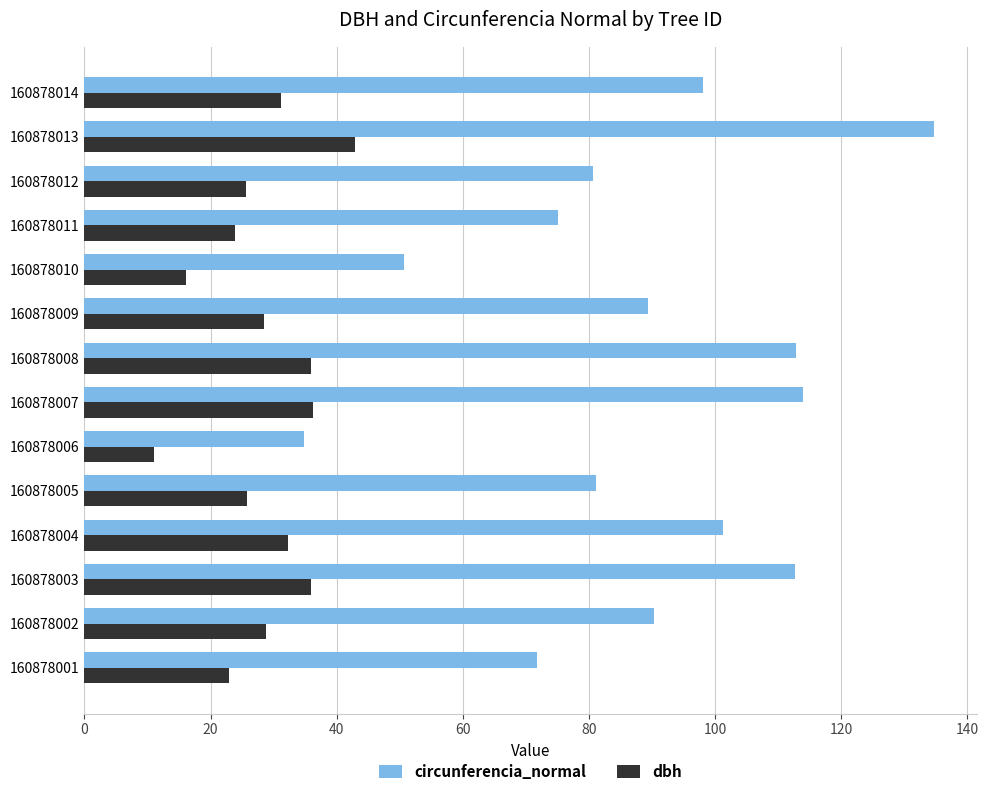

What value does the circunferencia_normal series have at 160878013?

134.8